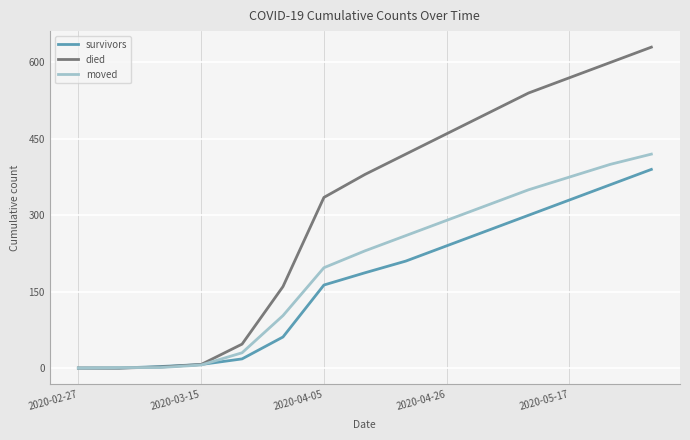

Which series has the largest total across all categories?

died